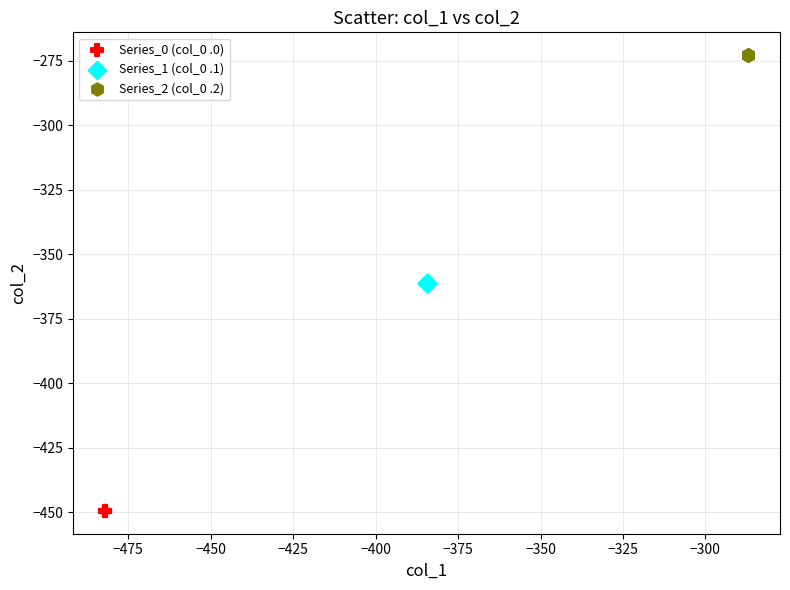

Which series contains the highest Y value?

Series_2 (col_0 .2)